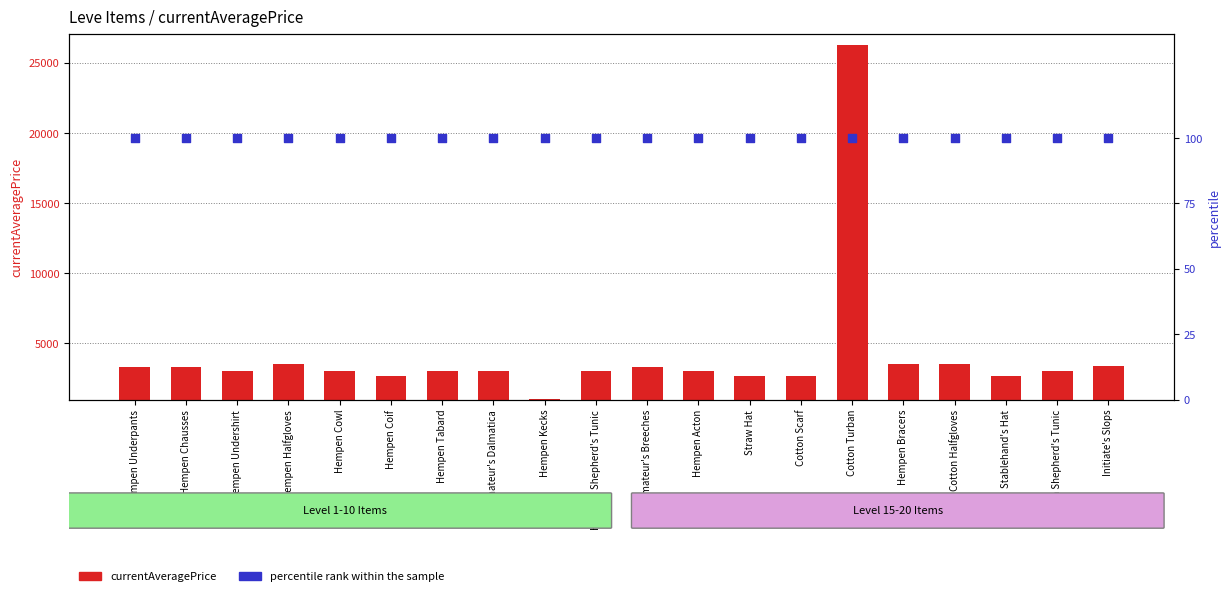

Which series contains the lowest Y value?

percentile rank within the sample